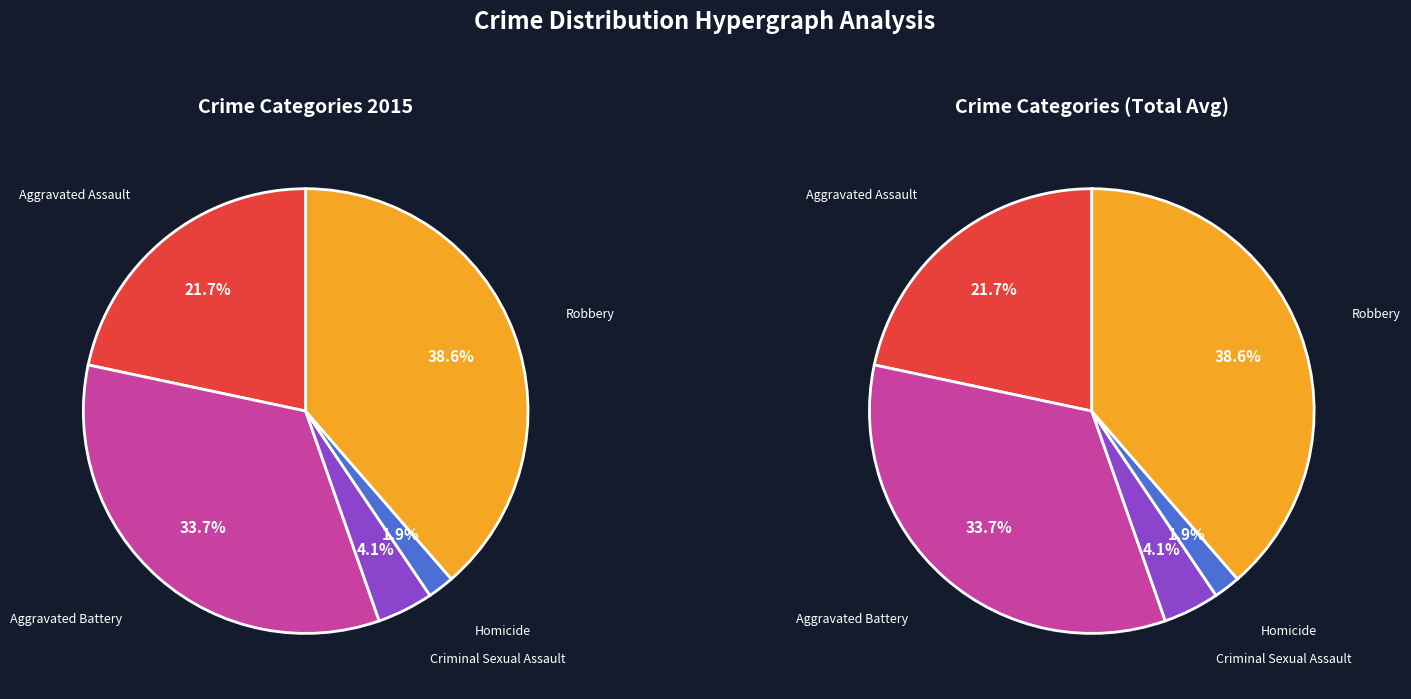

Is the sum of Aggravated Battery and Robbery greater than half?

Yes